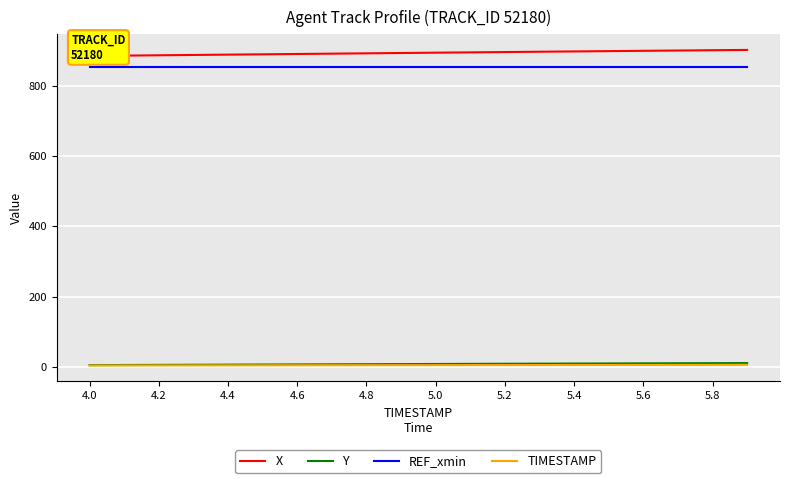

True or false: REF_xmin and TIMESTAMP cross at least once.

False